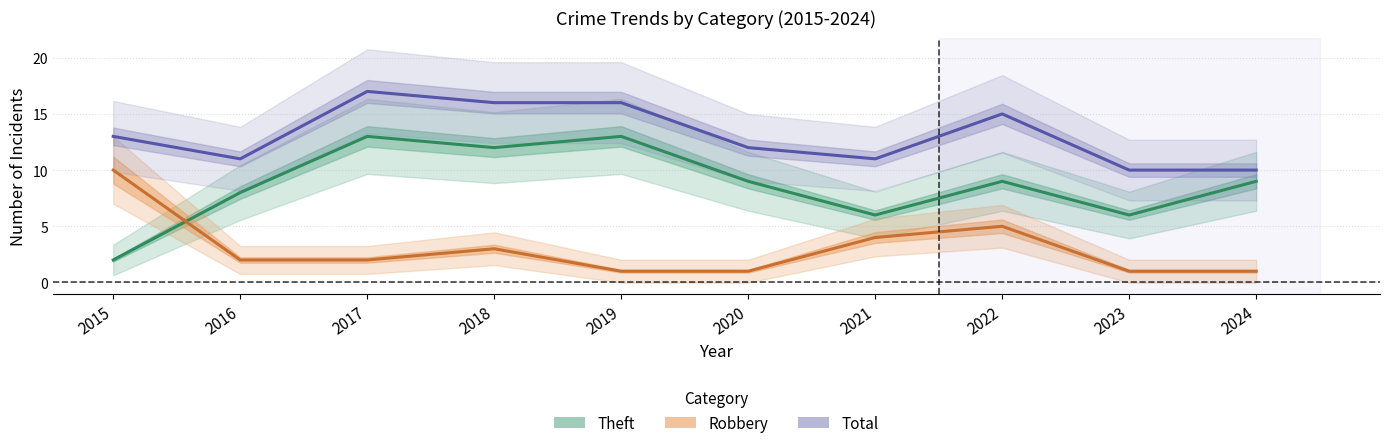

Reading right to left, what are all the values shown in this chart?

Theft: 2024=9	2023=6	2022=9	2021=6	2020=9	2019=13	2018=12	2017=13	2016=8	2015=2
Robbery: 2024=1	2023=1	2022=5	2021=4	2020=1	2019=1	2018=3	2017=2	2016=2	2015=10
Total: 2024=10	2023=10	2022=15	2021=11	2020=12	2019=16	2018=16	2017=17	2016=11	2015=13